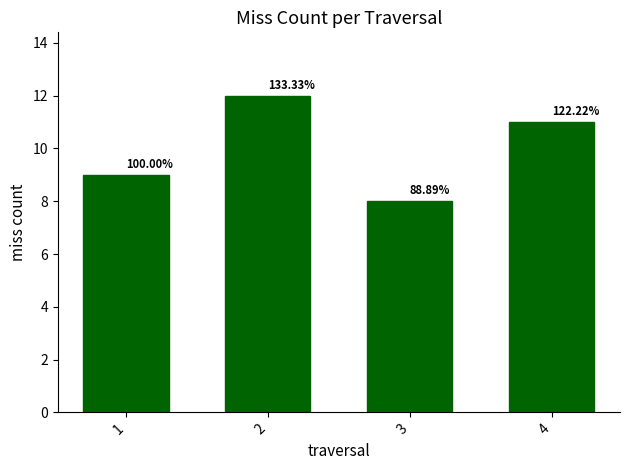

Are the bars grouped side by side (vs. stacked)?

No